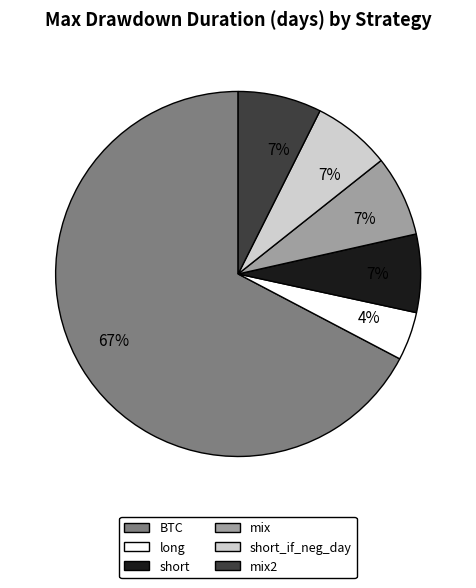

Is there any slice that represents more than half of the pie?

Yes